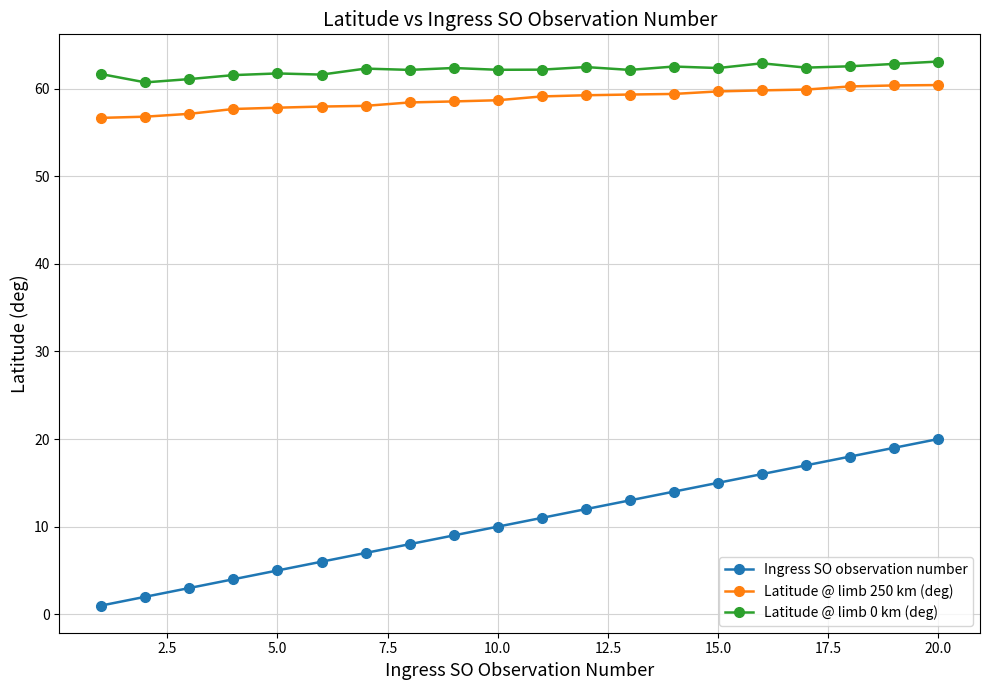

What is the highest value of the Latitude @ limb 0 km (deg) series?

63.1